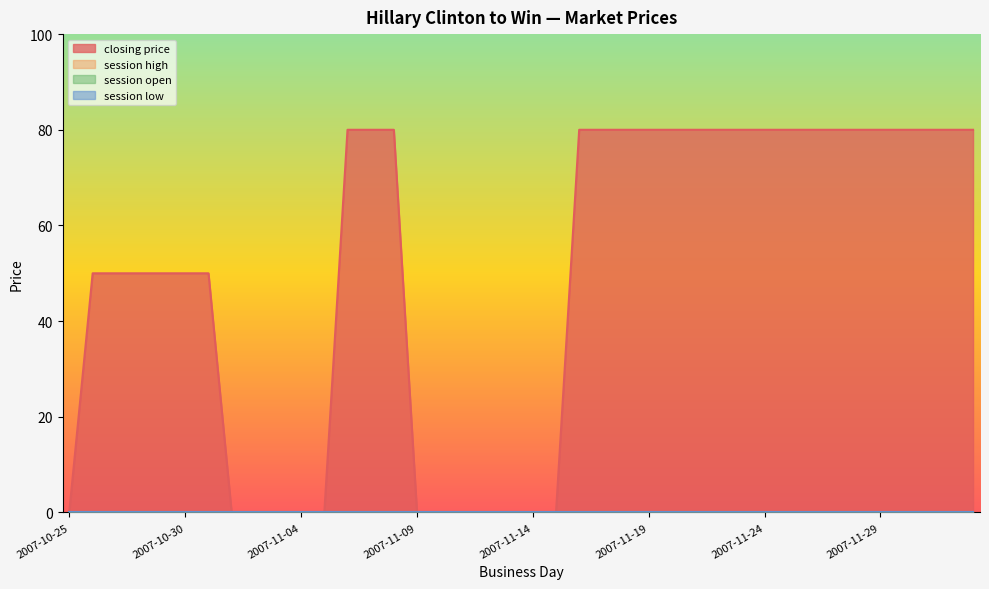

True or false: closing price and session low intersect in this chart.

False